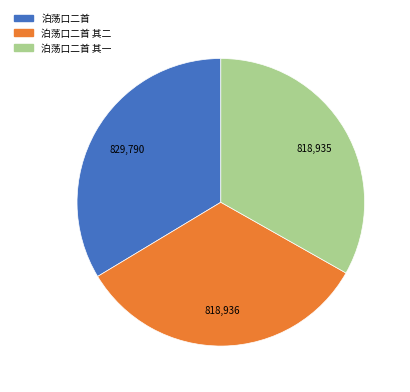

Is there any slice that represents more than half of the pie?

No